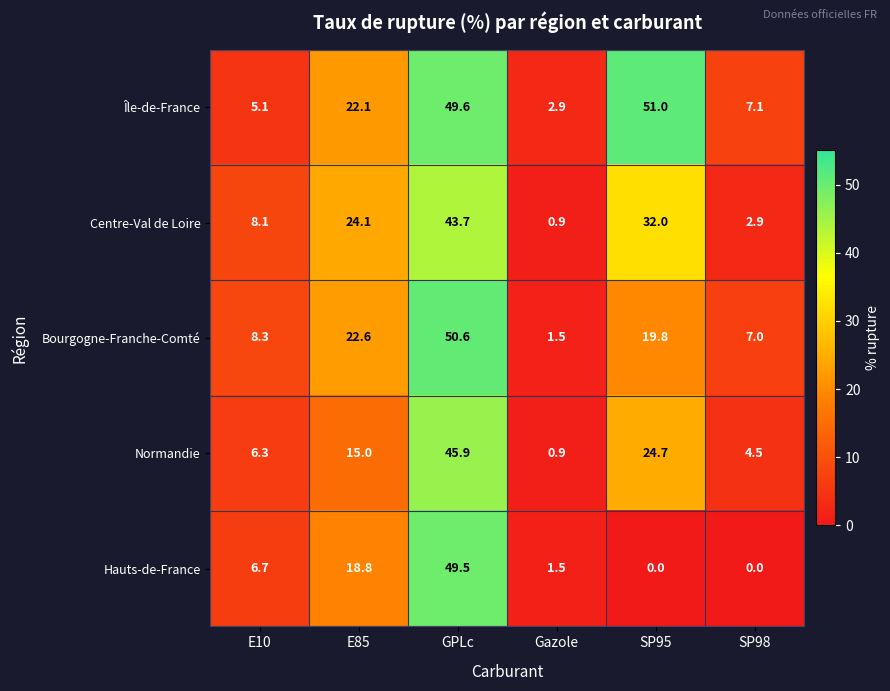

Rank the series by their maximum value, from lowest to highest.

Centre-Val de Loire, Normandie, Hauts-de-France, Bourgogne-Franche-Comté, Île-de-France